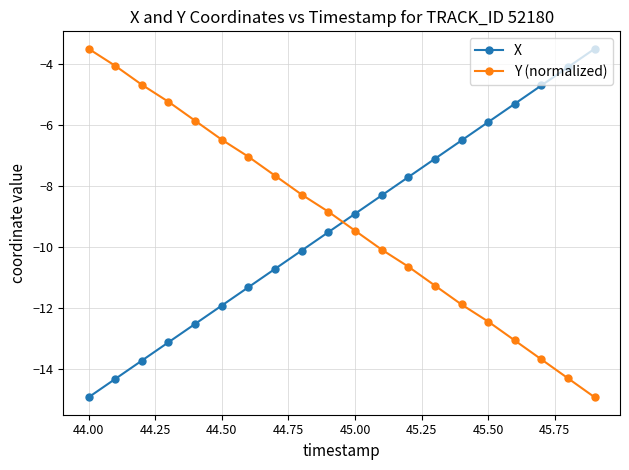

What is the value of the Y (normalized) point at the 1st from the left?

-3.5